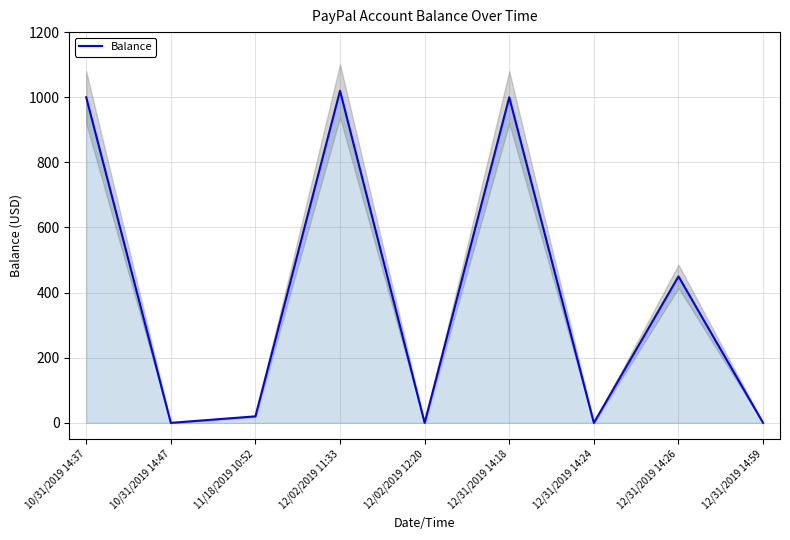

At which category does the chart reach its minimum across all series?

10/31/2019 14:47